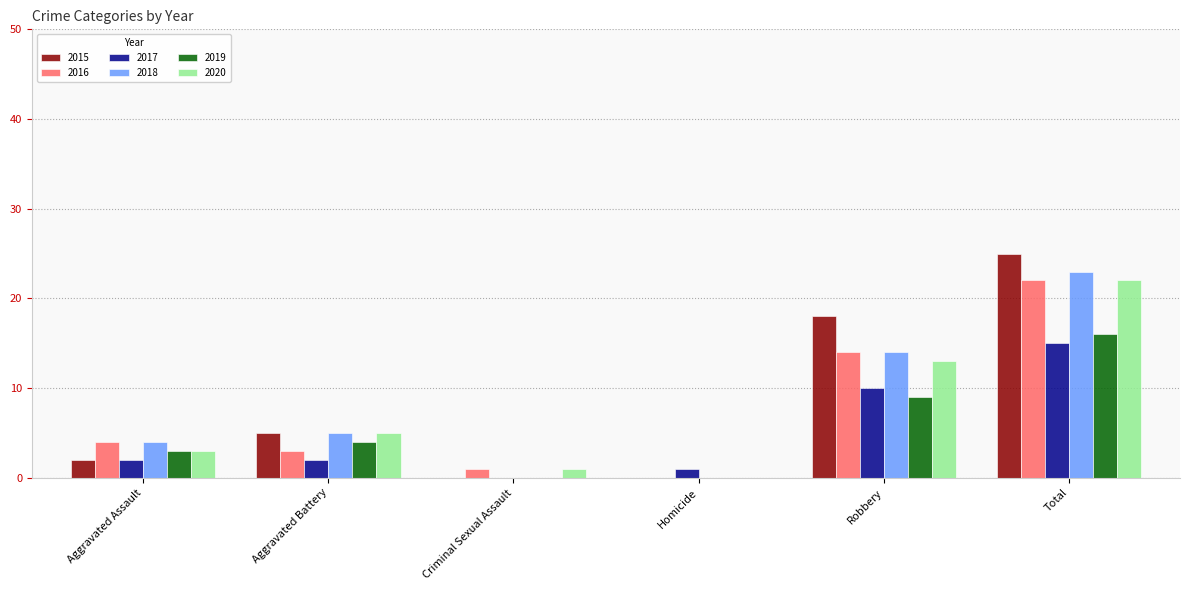

What is the spread (max minus min) of values at Robbery?

9